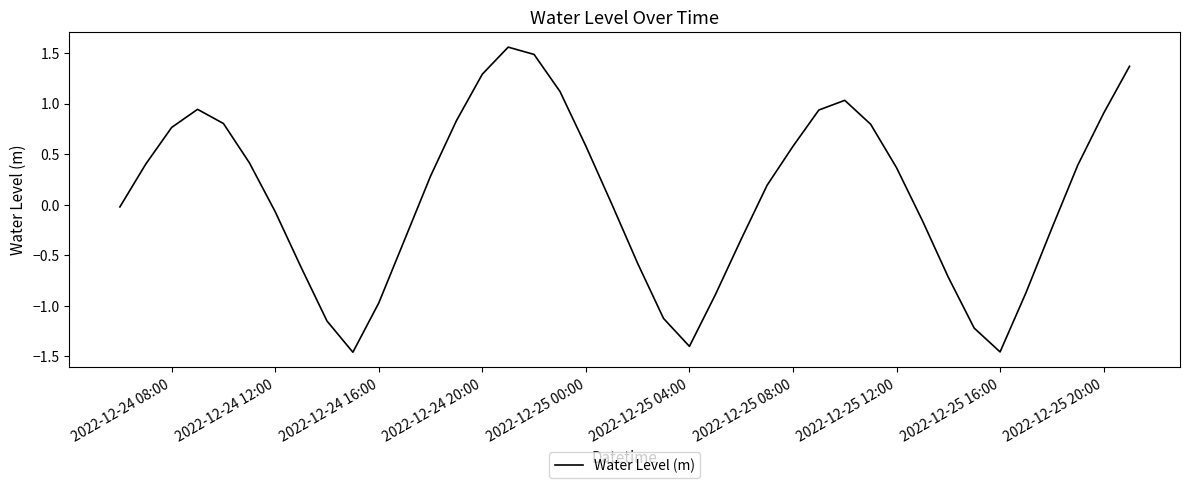

What is the difference between the maximum and minimum values?

3.0